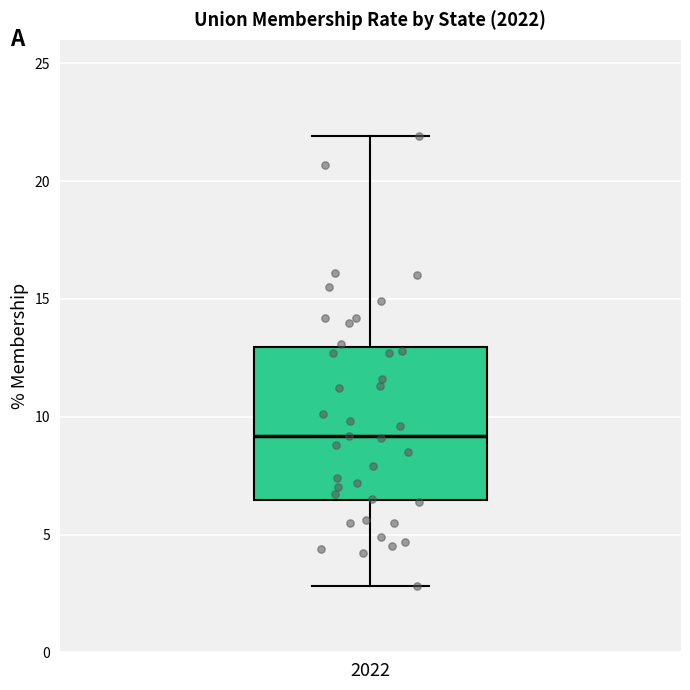

Where does the lower whisker of the box at x = 2022 end on the y-axis? The values are not printed on the chart, so give them approximately, as read against the axis.

3.0